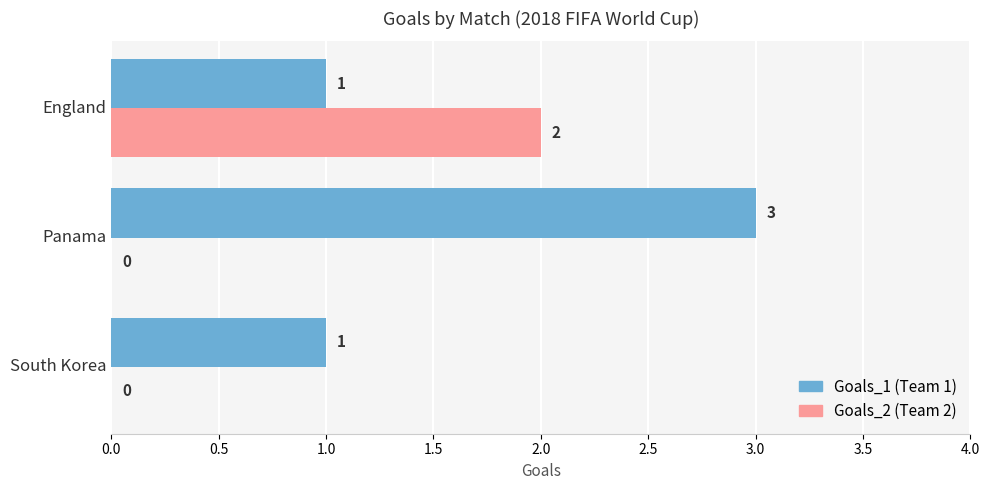

What is the maximum value shown in the chart?

3